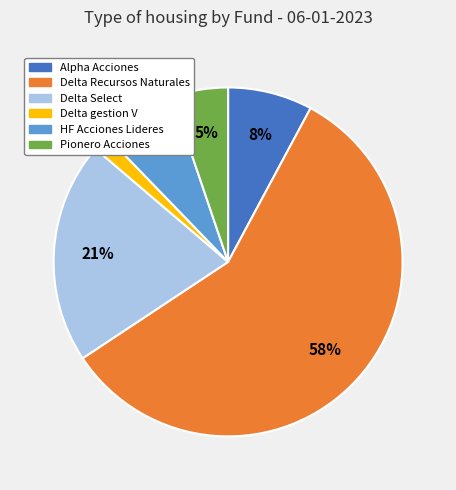

To the nearest percent, what portion does HF Acciones Lideres represent?

7%